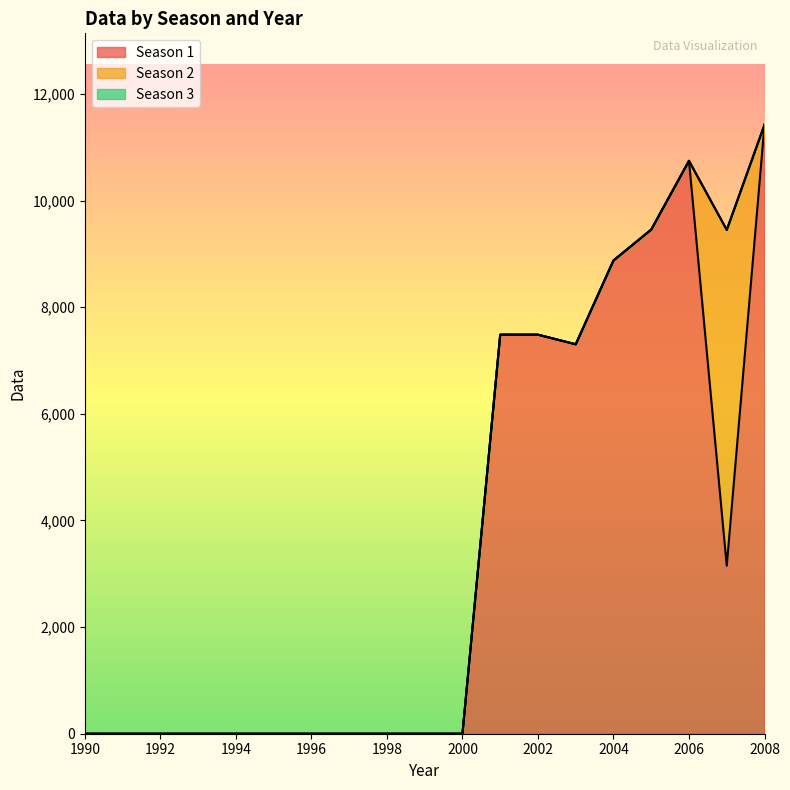

Reading left to right, what are all the values shown in this chart?

Season 1: 1990=0	1991=0	1992=0	1993=0	1994=0	1995=0	1996=0	1997=0	1998=0	1999=0	2000=0	2001=7485	2002=7485	2003=7305	2004=8877	2005=9456	2006=10746	2007=3150	2008=11424
Season 2: 1990=0	1991=0	1992=0	1993=0	1994=0	1995=0	1996=0	1997=0	1998=0	1999=0	2000=0	2001=7485	2002=7485	2003=7305	2004=8877	2005=9456	2006=10746	2007=9450	2008=11424
Season 3: 1990=0	1991=0	1992=0	1993=0	1994=0	1995=0	1996=0	1997=0	1998=0	1999=0	2000=0	2001=7485	2002=7485	2003=7305	2004=8877	2005=9456	2006=10746	2007=9450	2008=11424